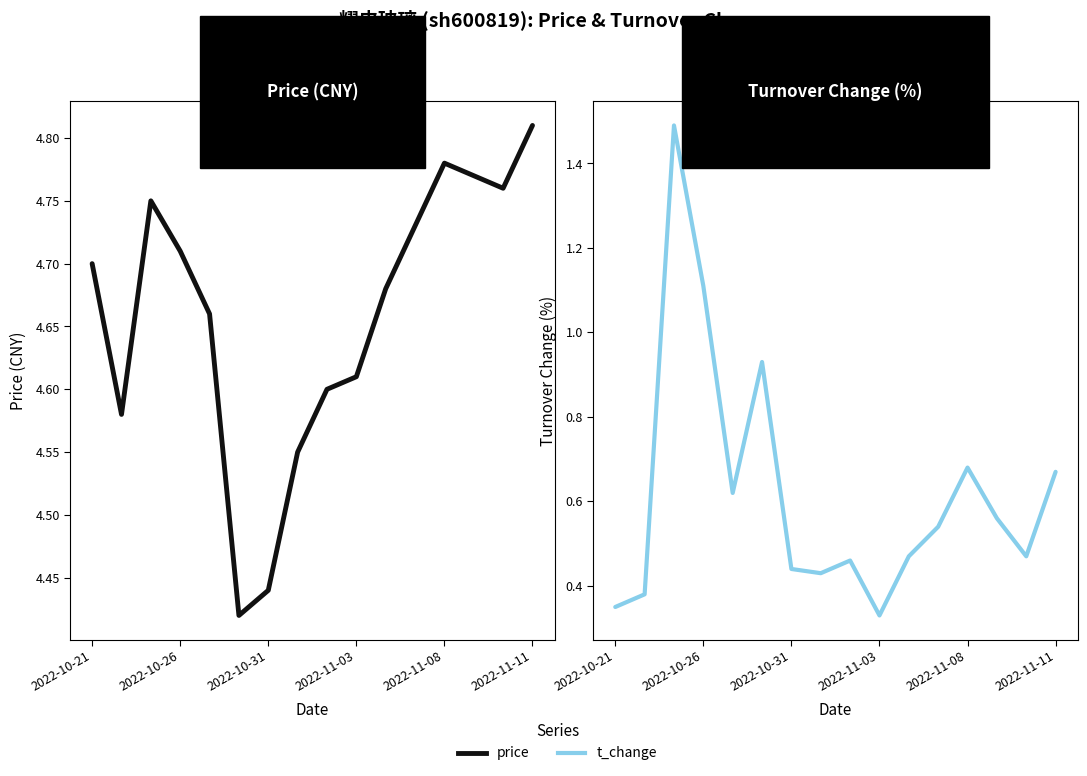

What is the total value across all series at 2022-10-21?

5.0